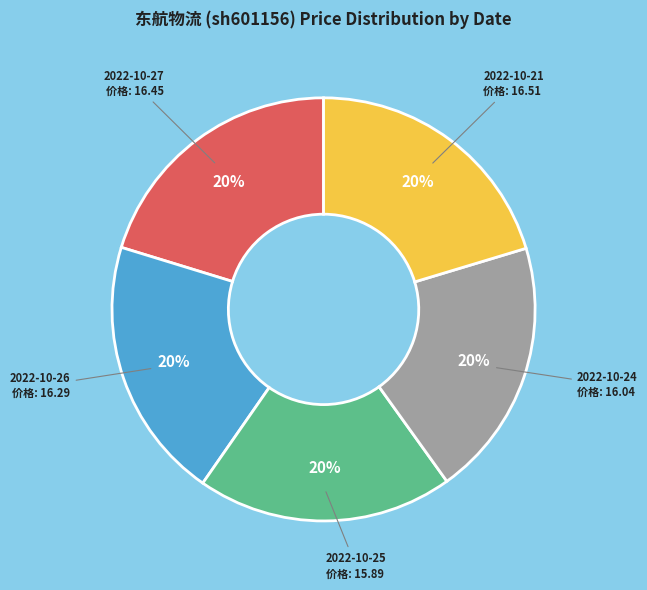

To the nearest percent, what is the average slice percentage?

20%